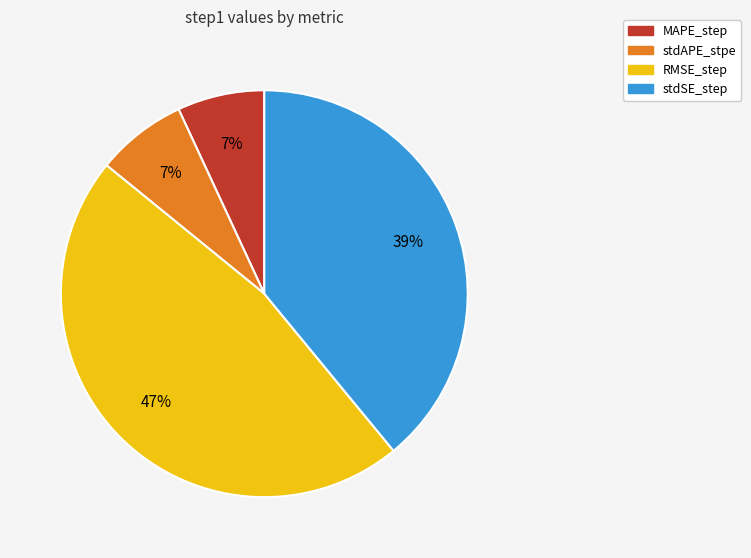

The stdSE_step slice represents 39% of the pie. True or false?

True